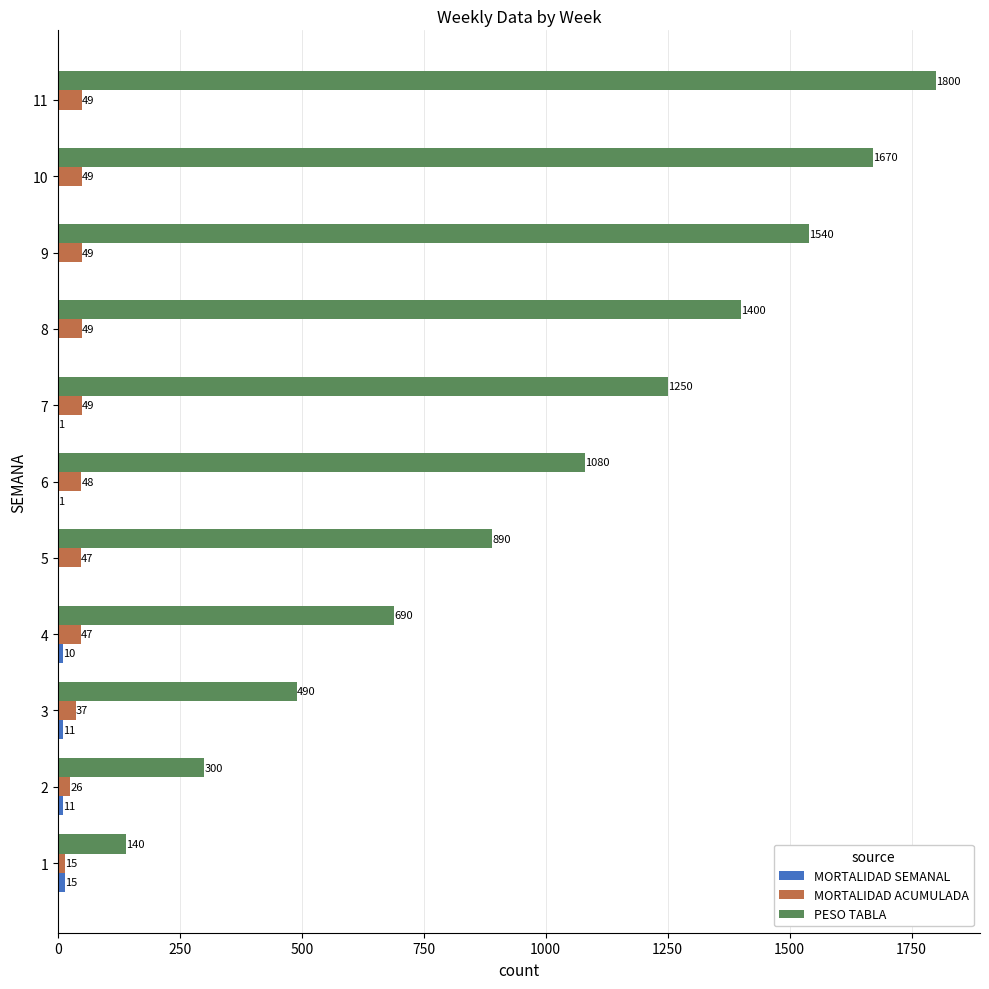

What is the maximum value shown in the chart?

1800